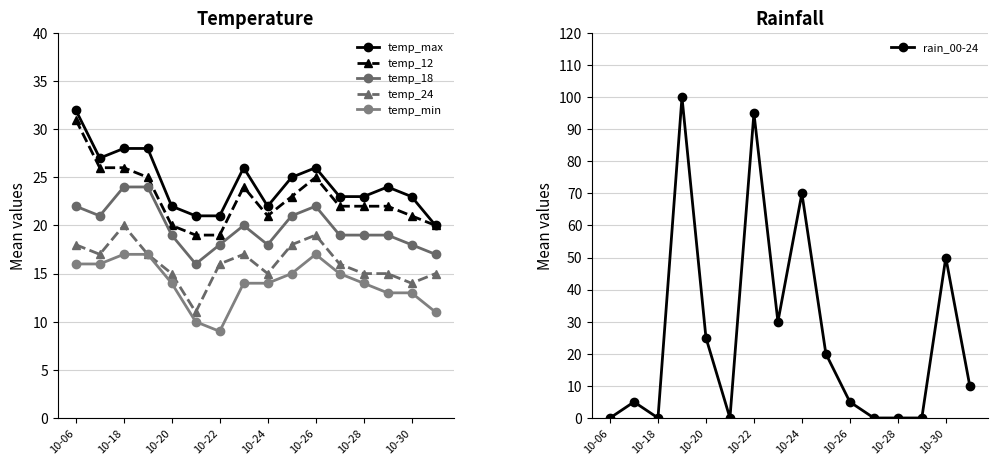

True or false: rain_00-24 has more than 1 points higher than both neighbors.

True